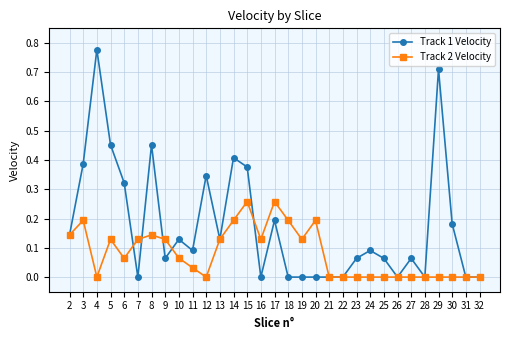

True or false: Track 1 Velocity has a value of 0.0 at 31.

True